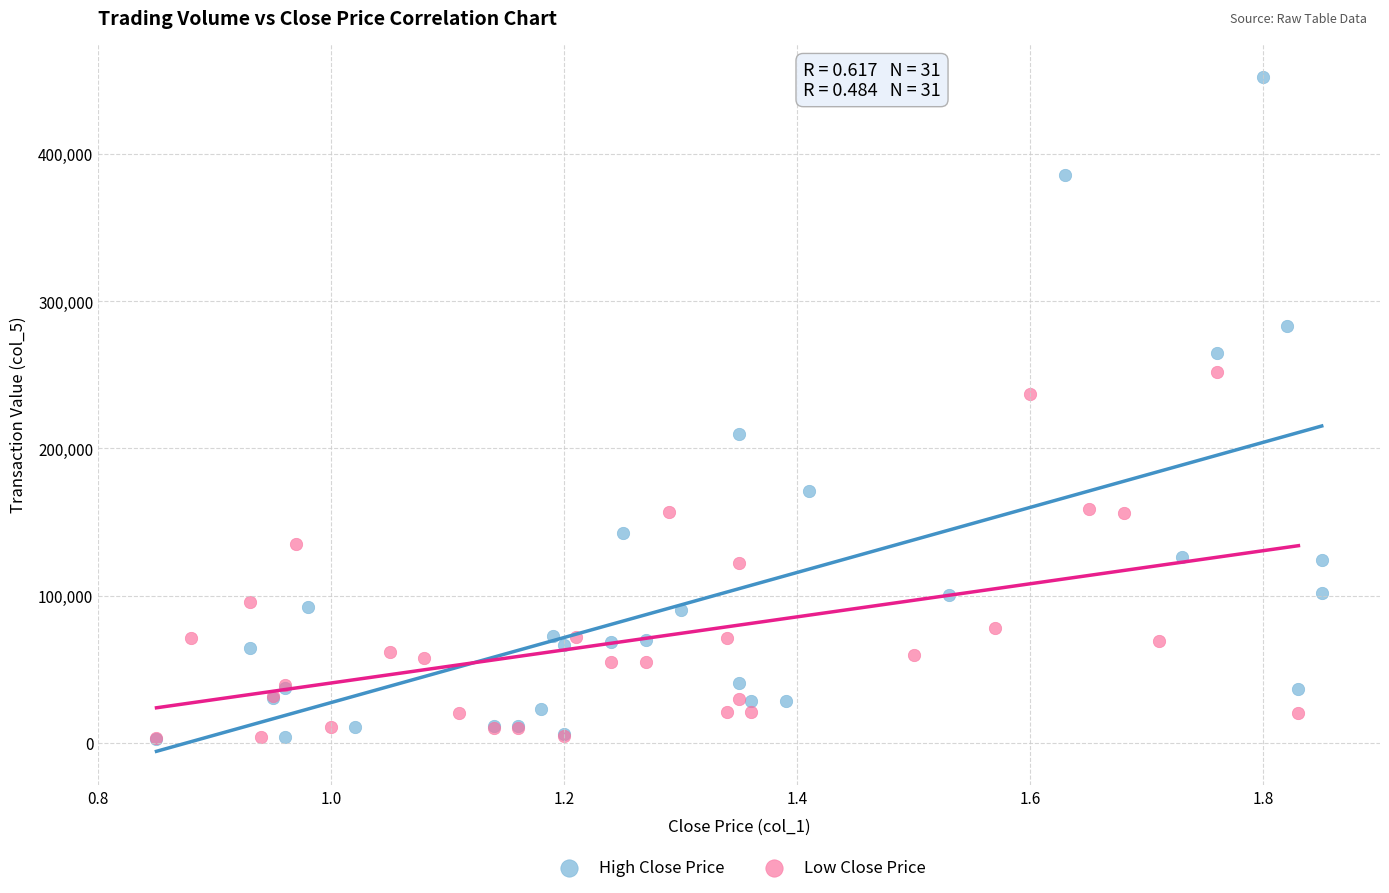

Which series reaches the maximum Y coordinate?

High Close Price